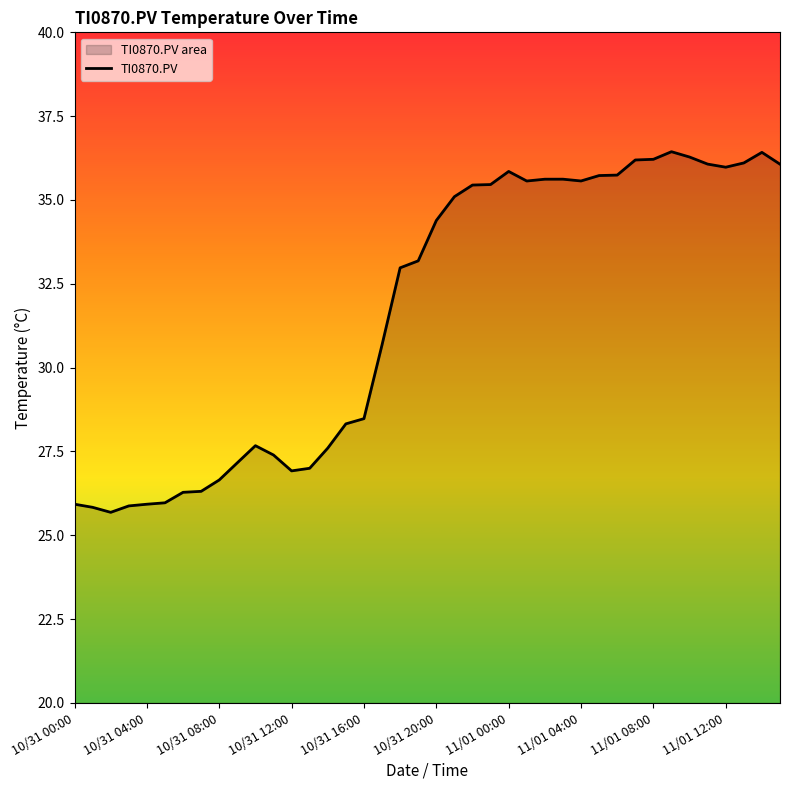

What is the value of the 32nd point from the left?

36.2